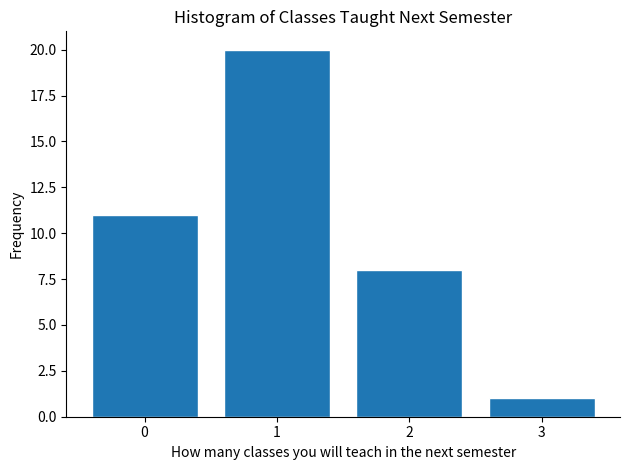

Reading left to right, list every bar in this chart as the range it spans on the x-axis followed by its height. The values are not printed on the chart, so give them approximately, as read against the axis.

-0.5 to 0.5: 11
0.5 to 1.5: 20
1.5 to 2.5: 8
2.5 to 3.5: 1